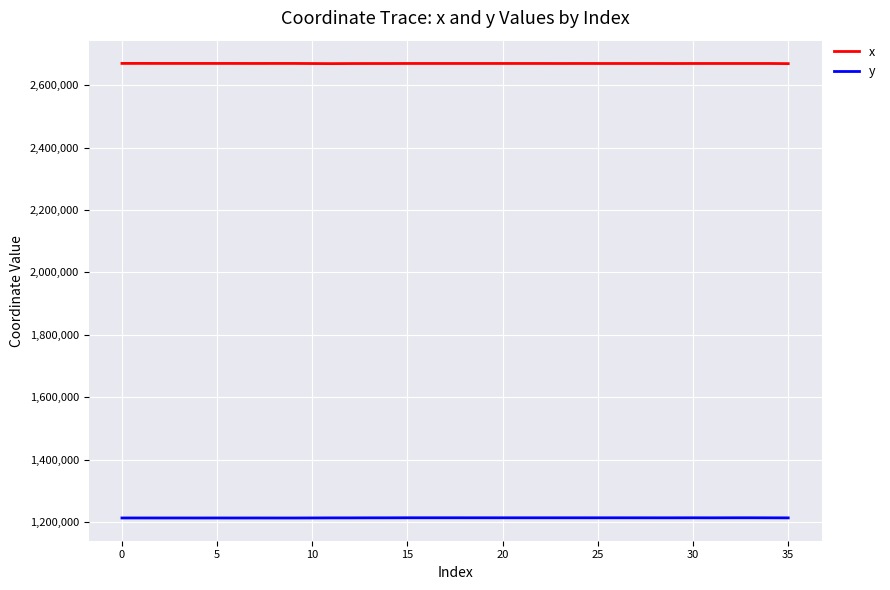

Which series has the largest total across all categories?

x